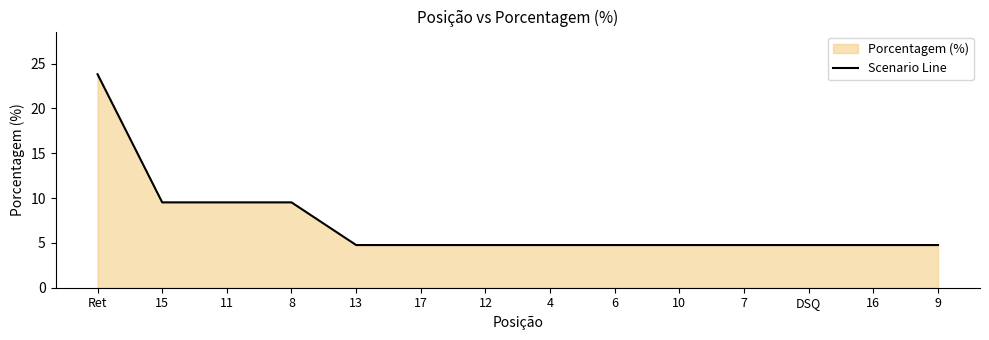

What is the maximum value shown in the chart?

23.8